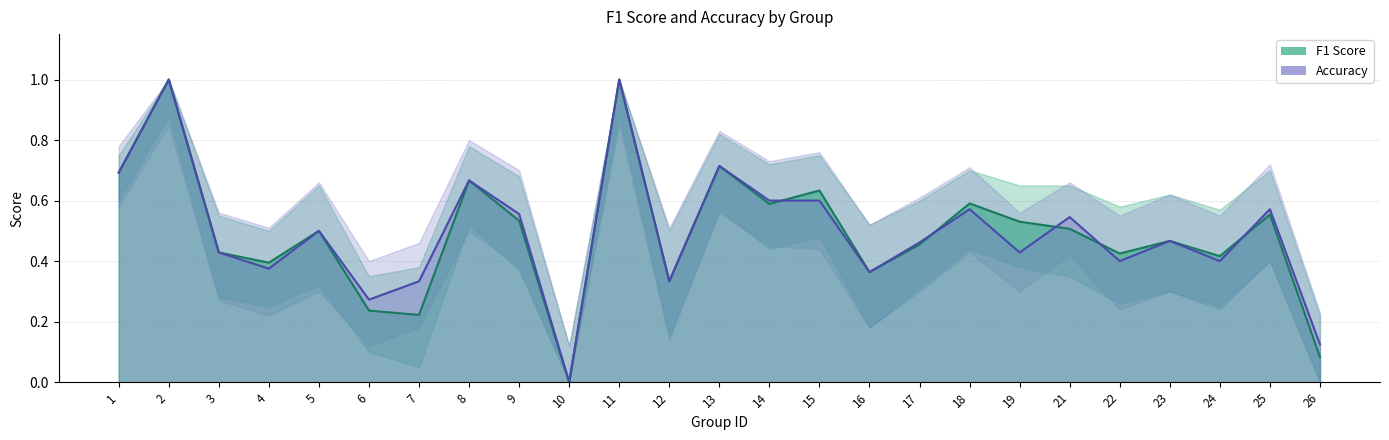

At how many categories does at least one series exceed 0?

24